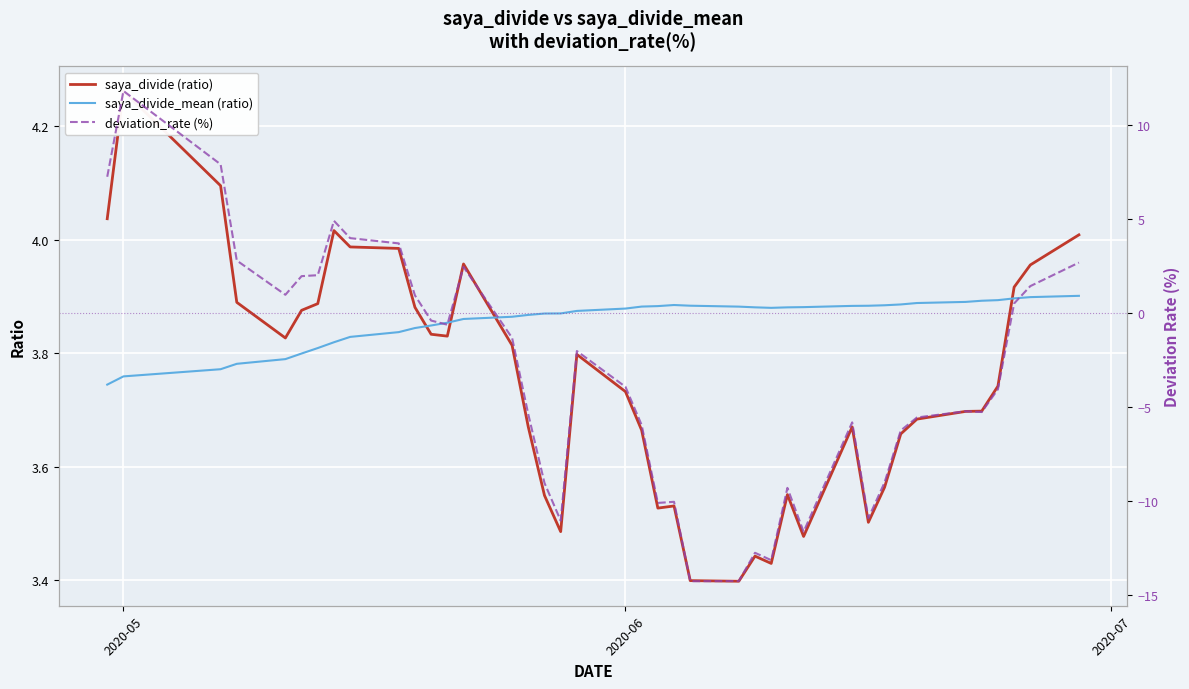

What are all the series names shown in the legend?

saya_divide (ratio), saya_divide_mean (ratio), deviation_rate (%)